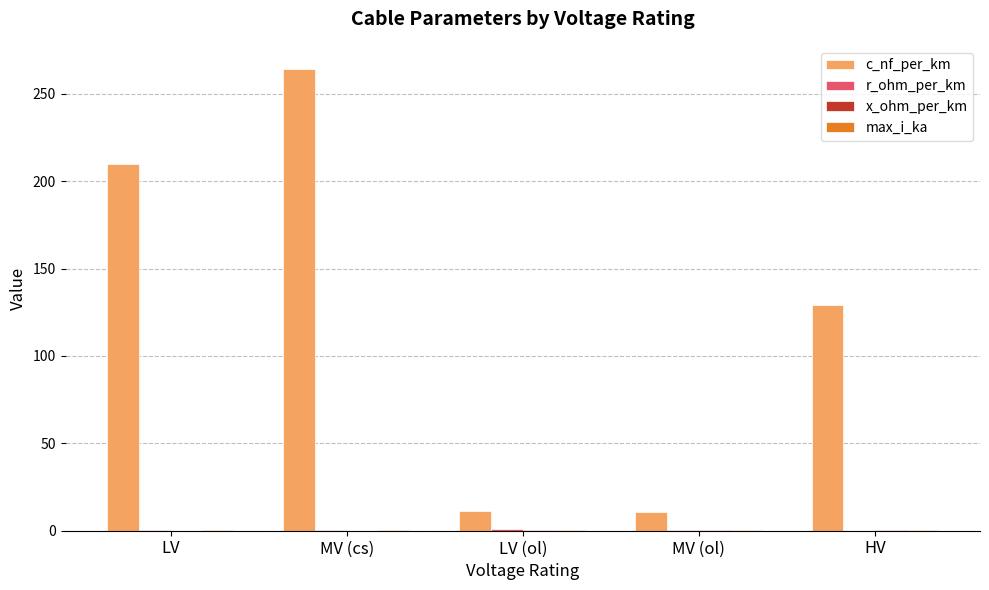

The value of c_nf_per_km at MV (cs) is 264.2. True or false?

True